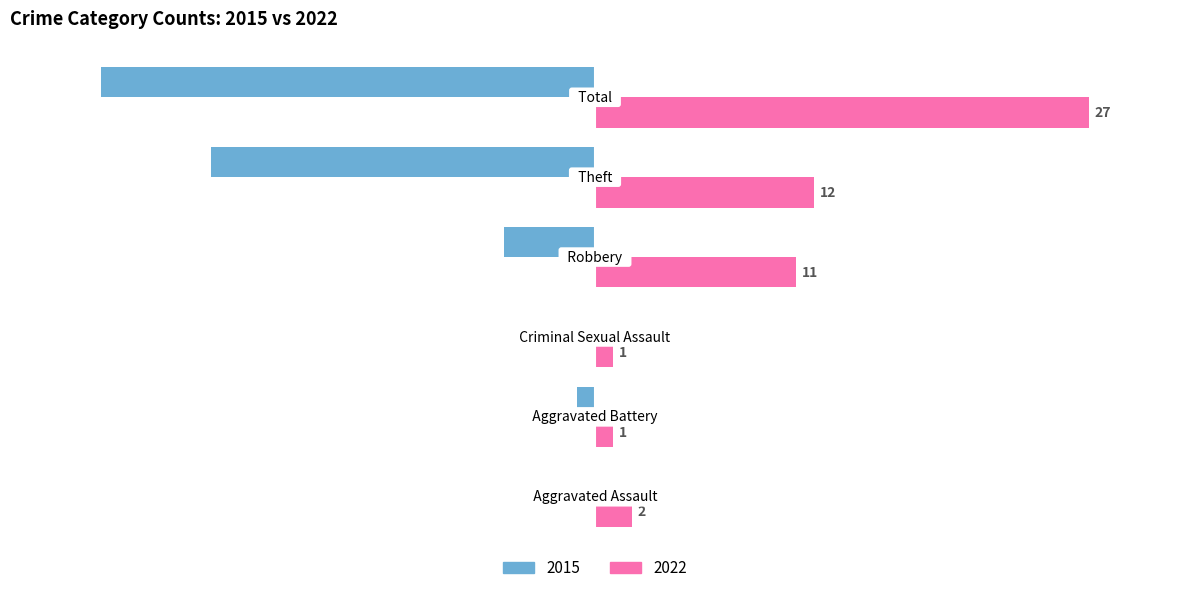

What are all the series names shown in the legend?

2015, 2022